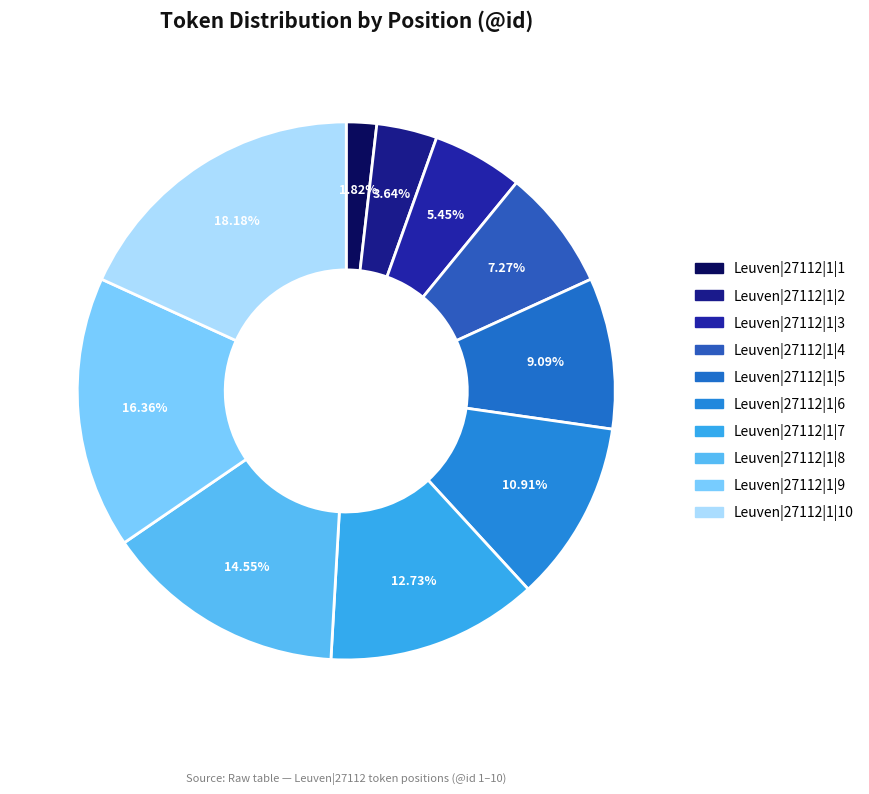

What is the smallest slice in the pie chart?

Leuven|27112|1|1